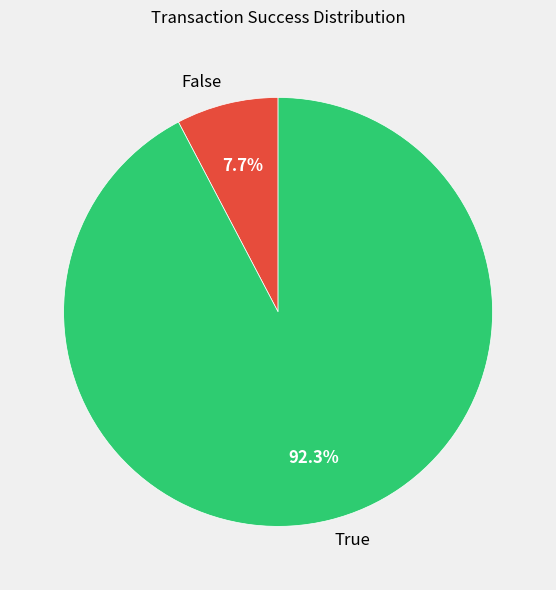

To the nearest percent, what is the difference between the False and True slice percentages?

85%